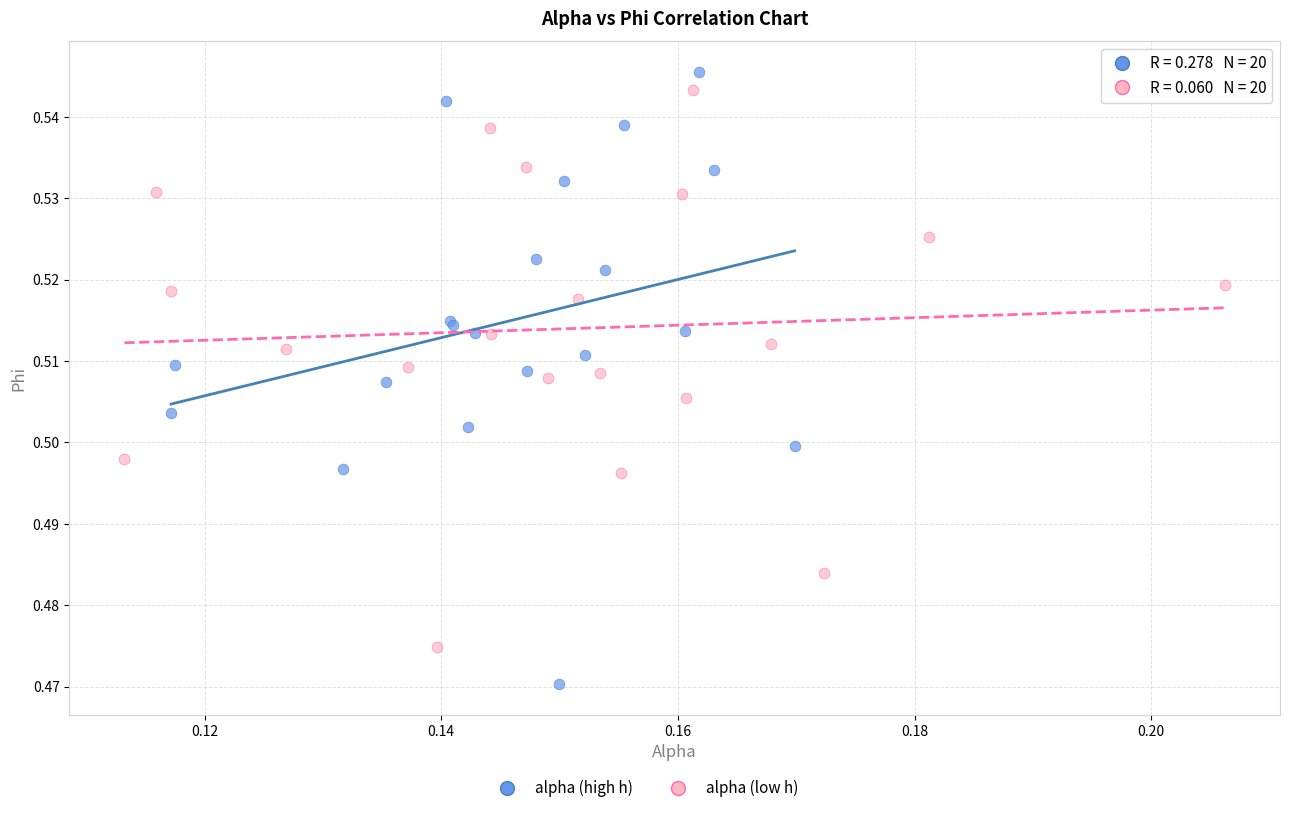

Which series contains the highest Y value?

alpha (high h)